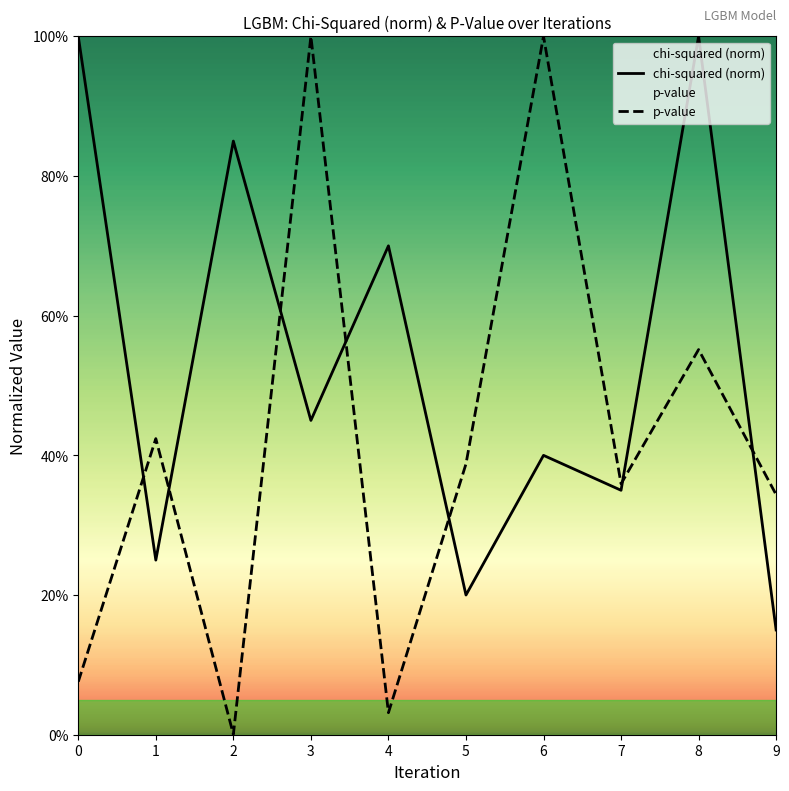

Reading left to right, transcribe all the data shown in this chart.

chi-squared (norm): 0=1.0	1=0.2	2=0.8	3=0.5	4=0.7	5=0.2	6=0.4	7=0.3	8=1.0	9=0.1
p-value: 0=0.1	1=0.4	2=0.0	3=1.0	4=0.0	5=0.4	6=1.0	7=0.4	8=0.6	9=0.3